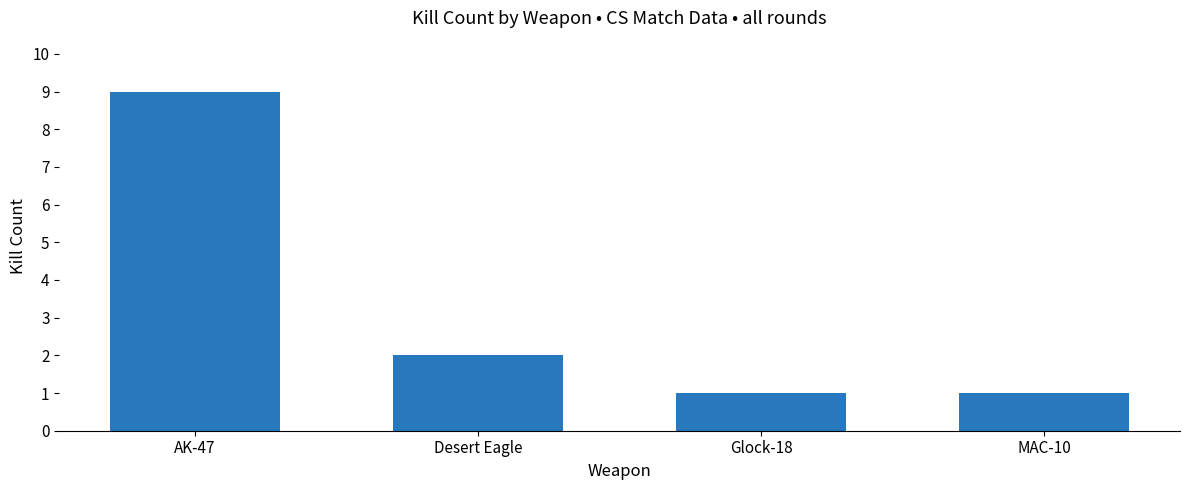

Approximately how many times larger is the value at Desert Eagle compared to Glock-18?

2.0